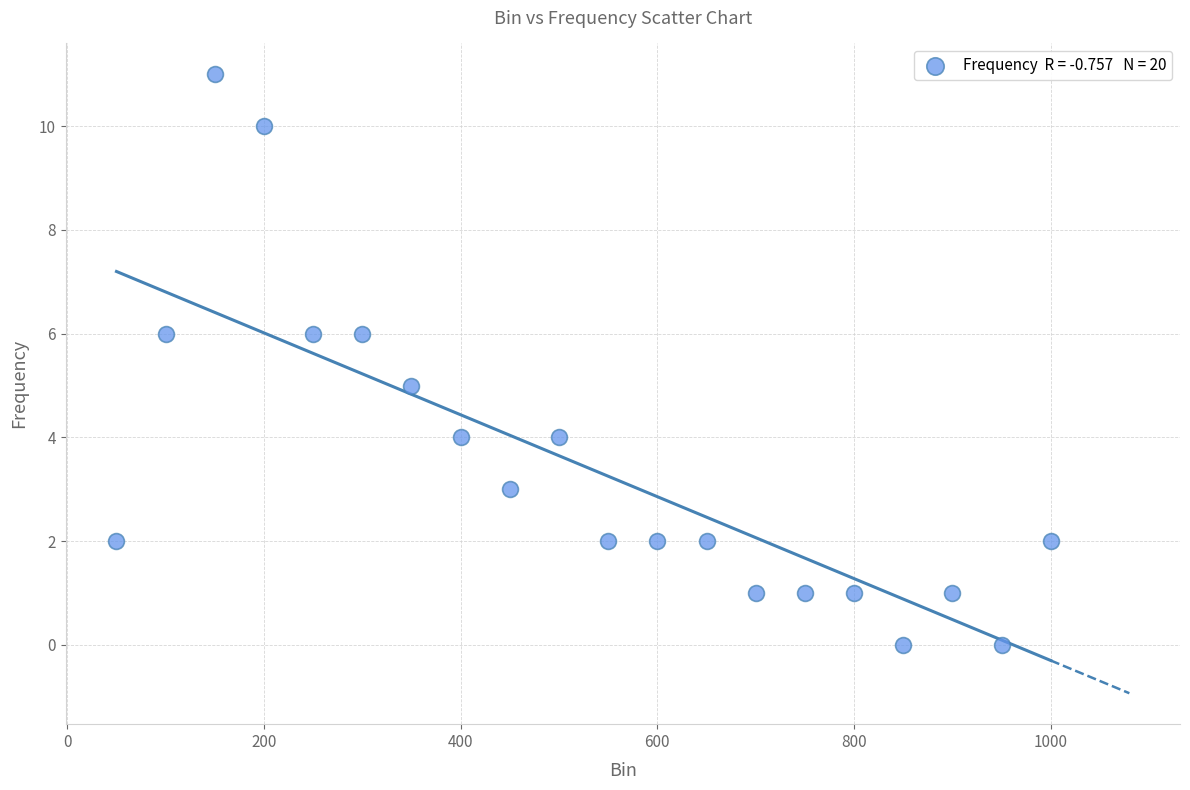

What is the range of X values (max minus min)?

950